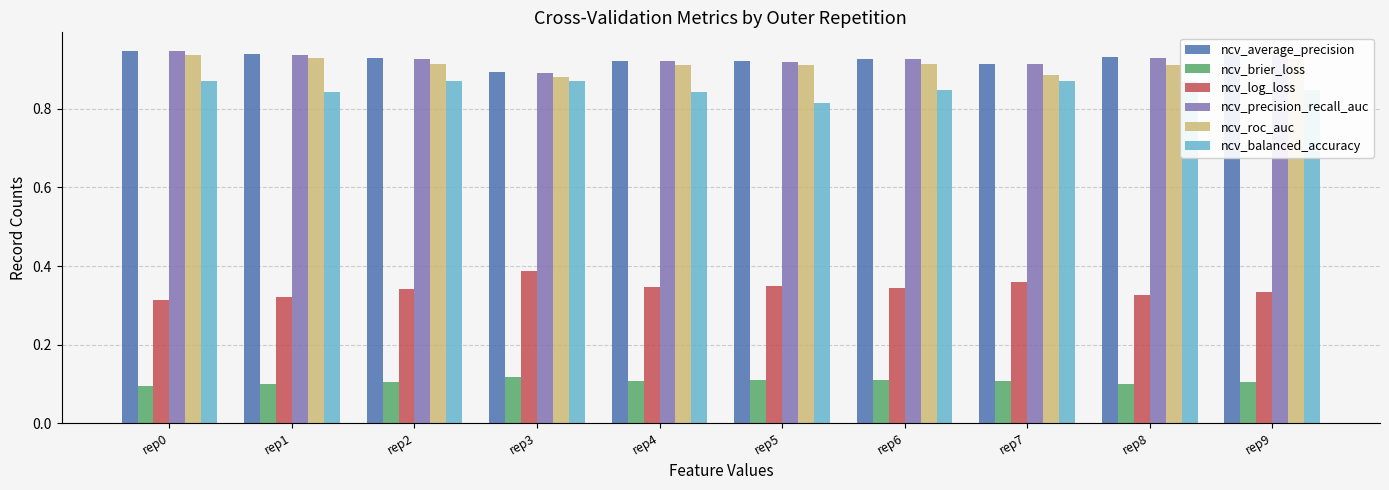

What is the difference between the maximum and minimum values in the ncv_log_loss series?

0.1